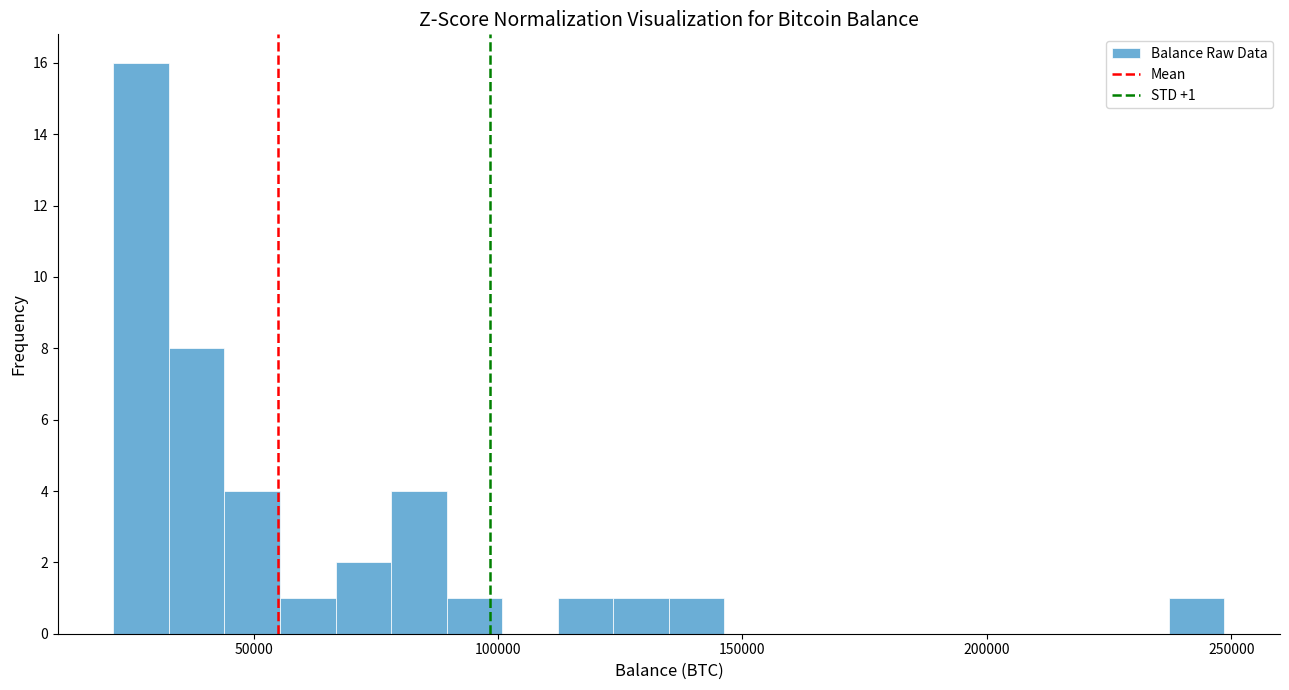

Read against the x-axis, roughly where is the centre of the tallest bar?

25000